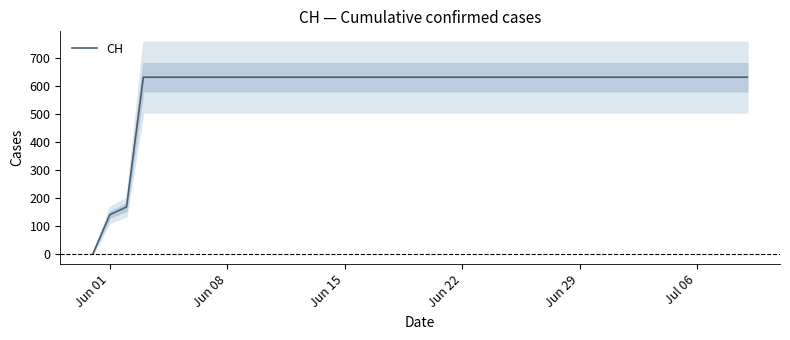

Is this an area chart (filled region under the line)?

No